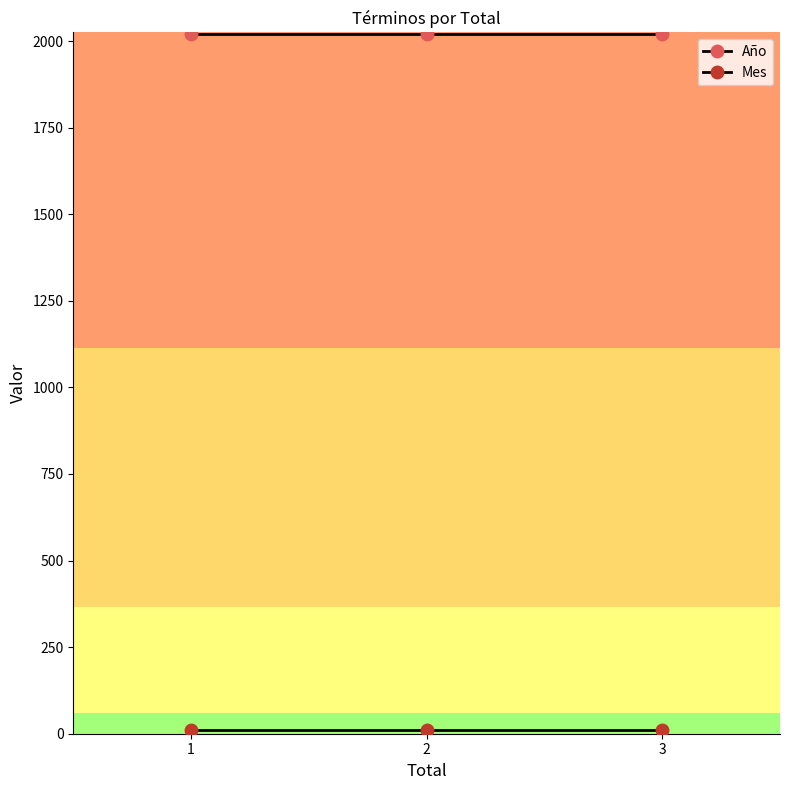

True or false: Año has a value of 2020 at 3.

True